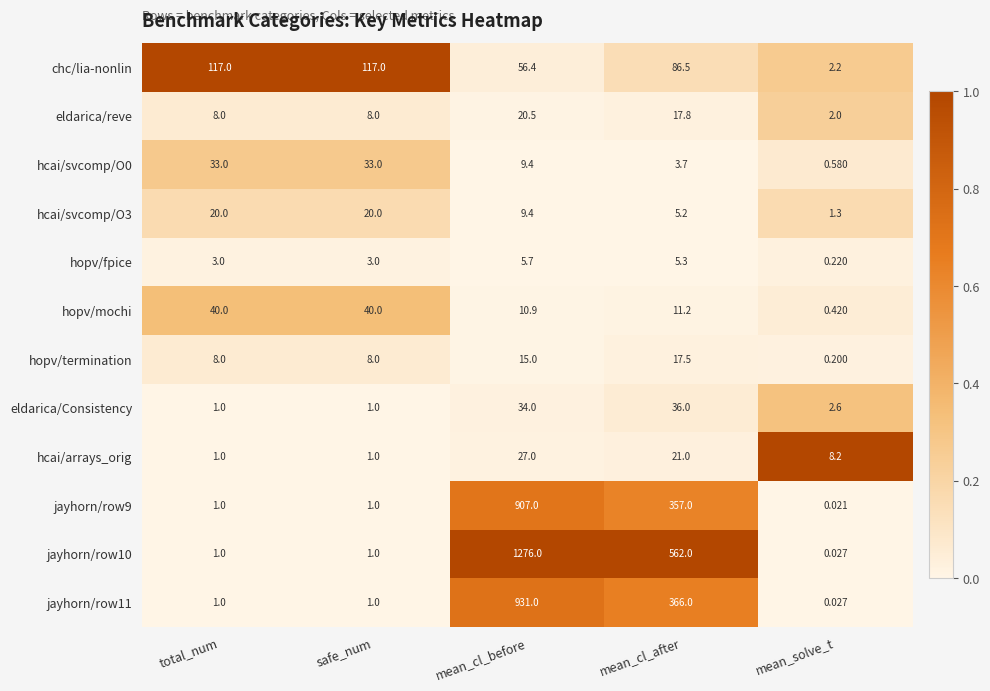

Where is jayhorn/row11 nearest to the value 465?

mean_cl_after